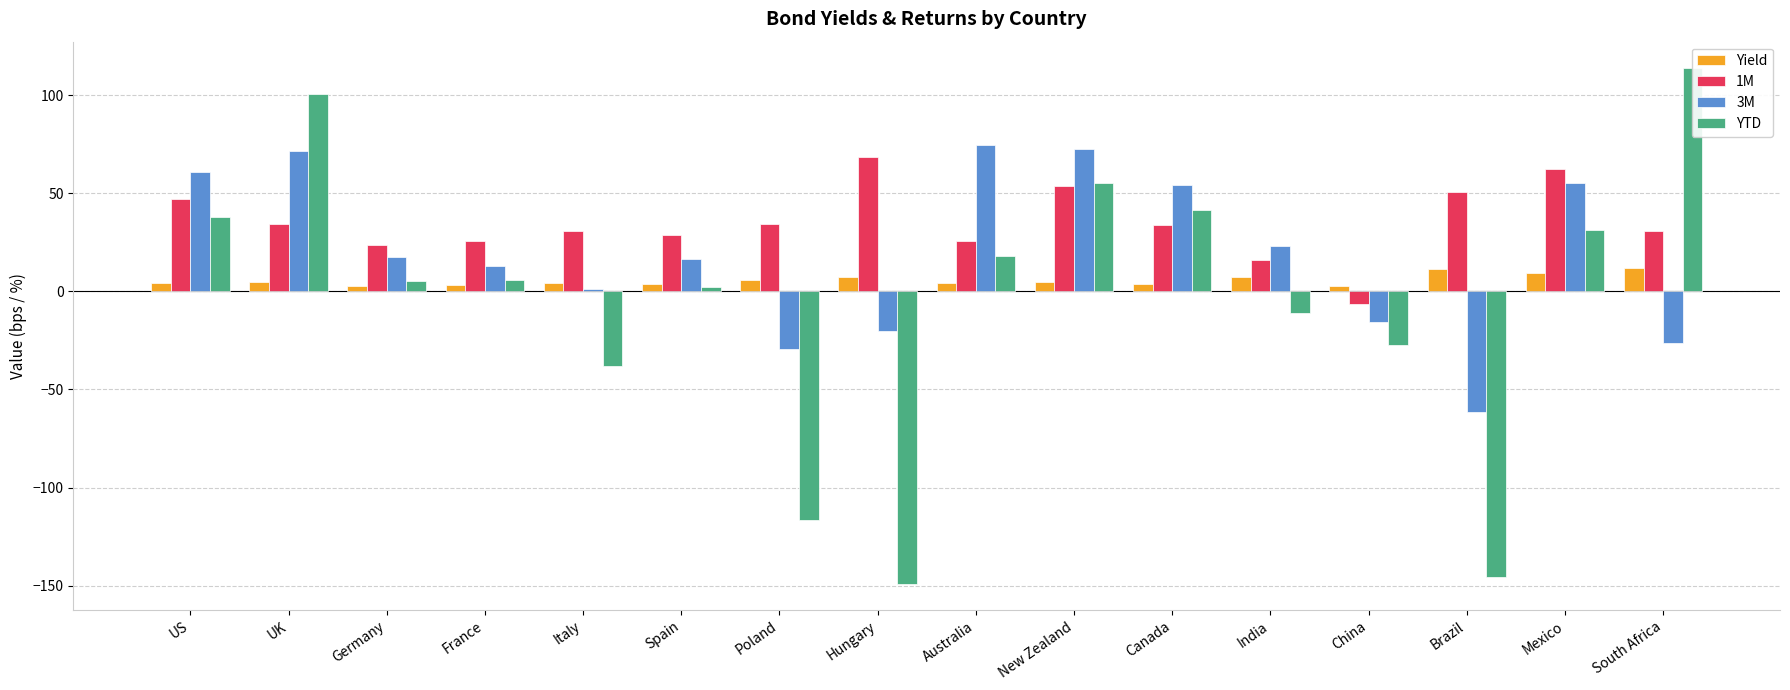

True or false: YTD has a value of 7.9 at Germany.

False